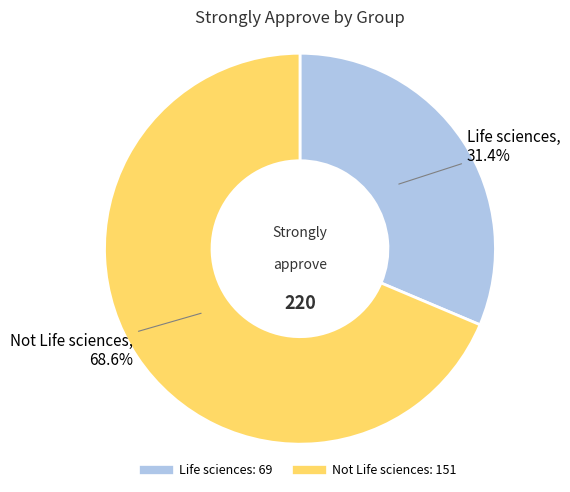

Rank the categories by value from highest to lowest.

Not Life sciences, Life sciences